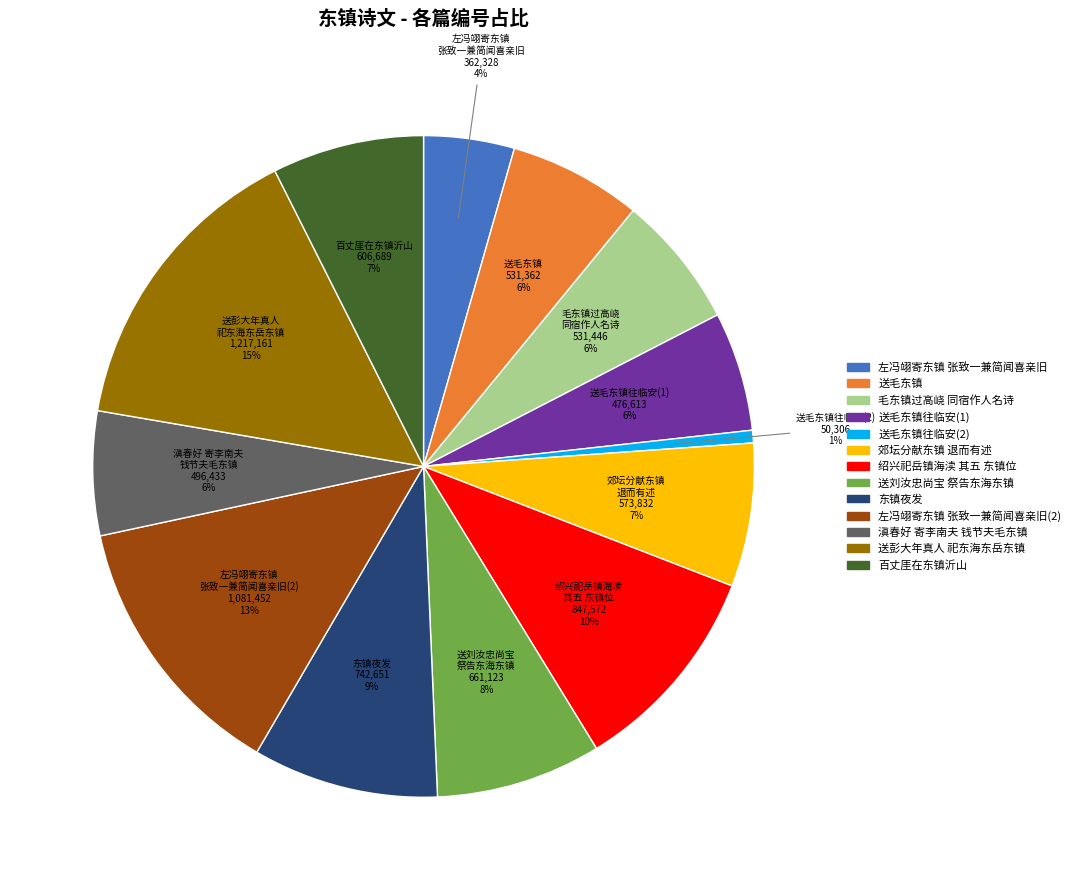

Count the number of slices in the pie.

13